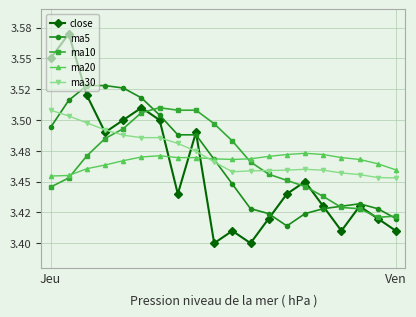

Where is ma20 nearest to the value 3?

Jeu